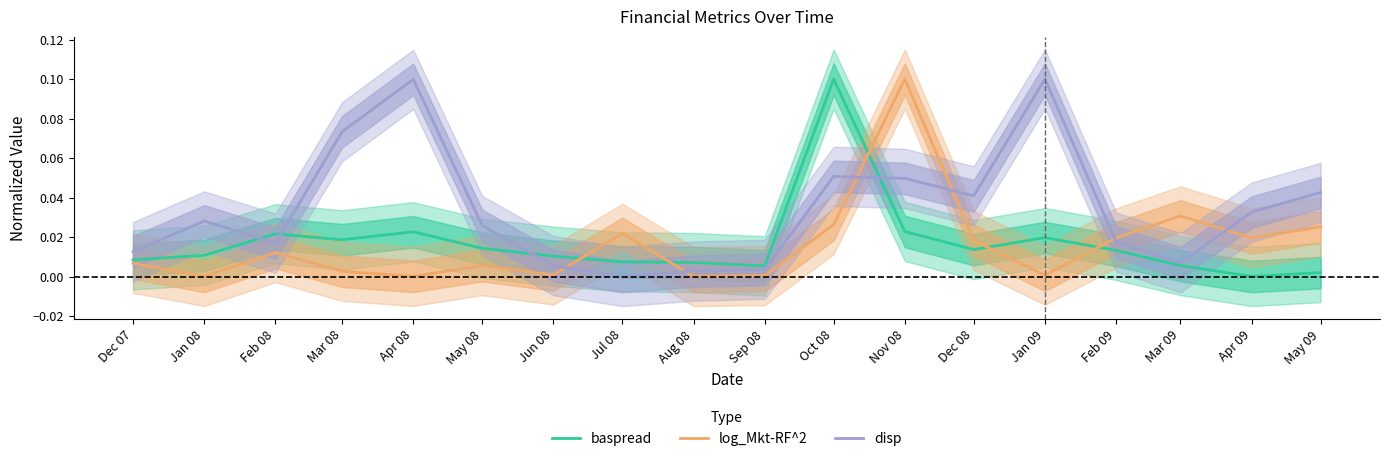

Between which two adjacent categories do log_Mkt-RF^2 and disp first intersect?

Jun 08 and Jul 08